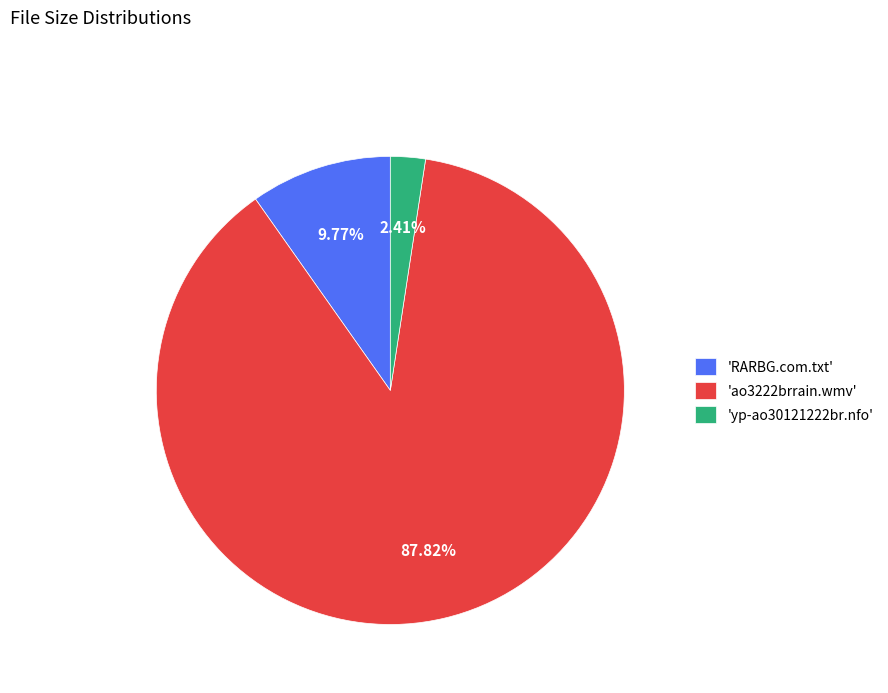

Does any single category account for the majority?

Yes